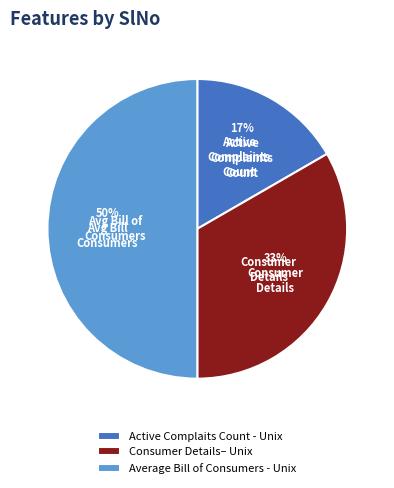

Count the number of slices in the pie.

3